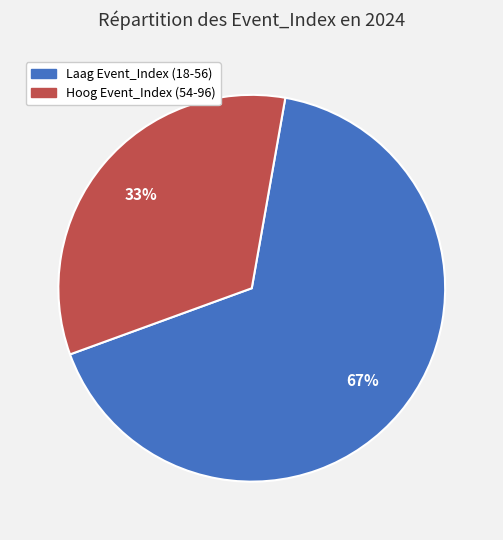

To the nearest percent, what is the average slice percentage?

50%